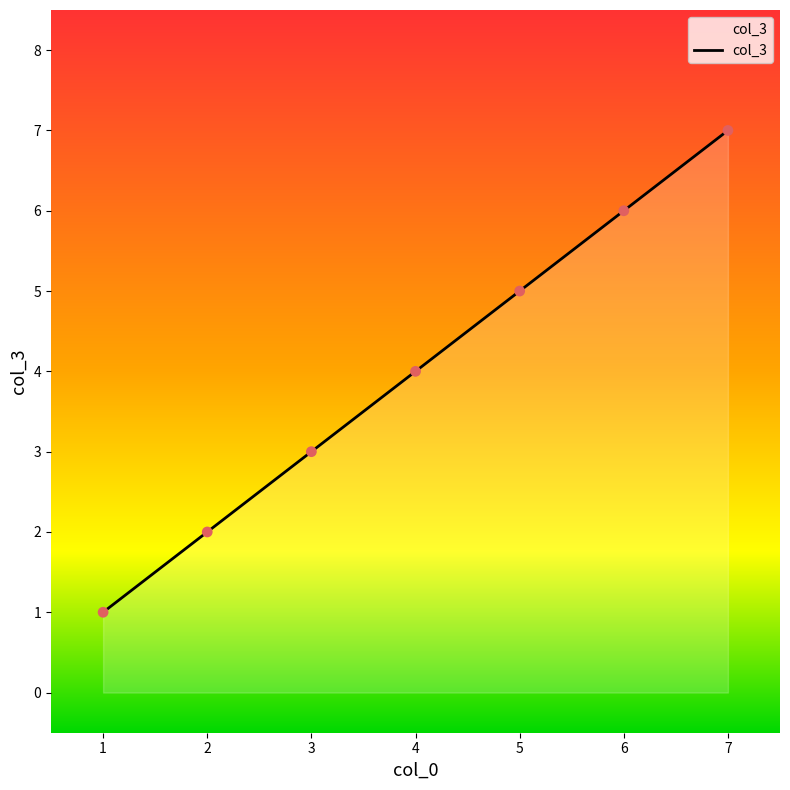

What is the change in value from 4 to 6?

+2